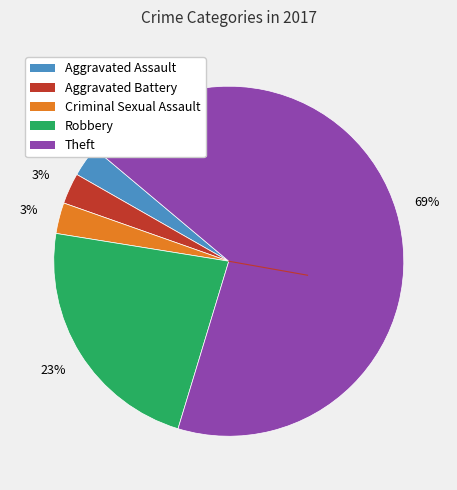

The Criminal Sexual Assault slice represents 3% of the pie. True or false?

True